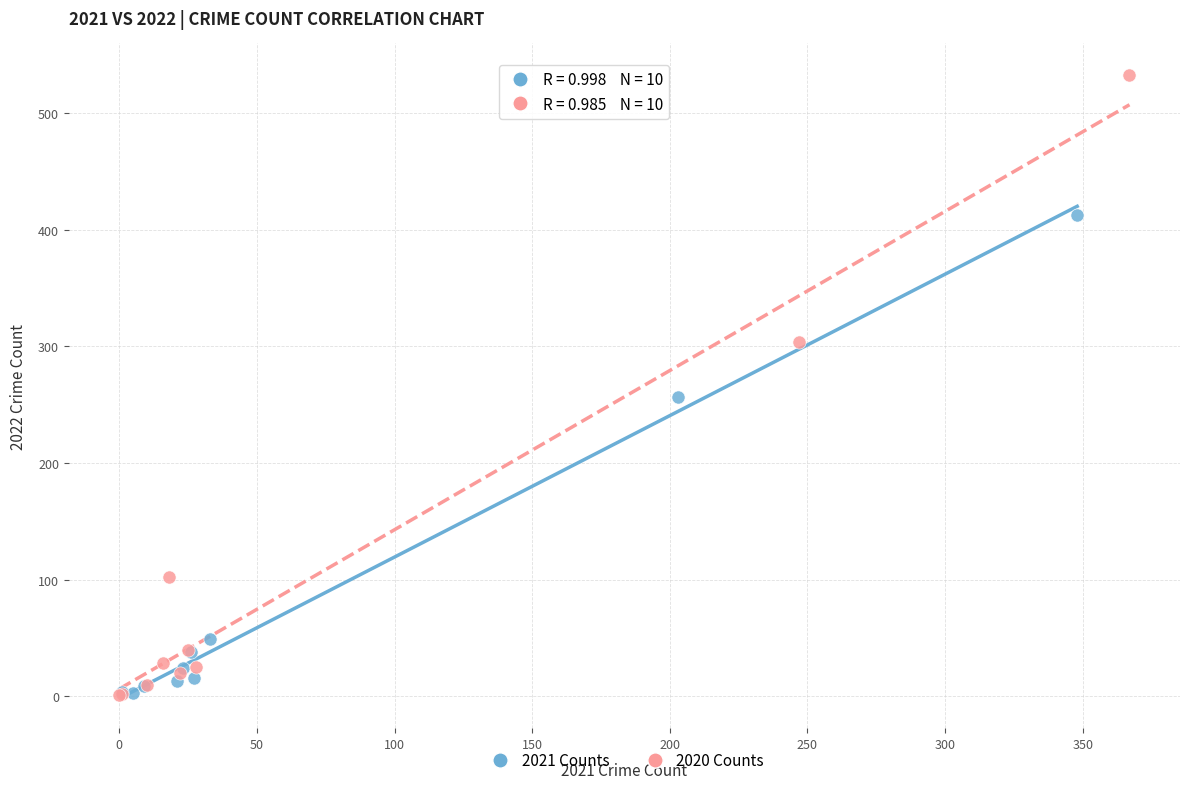

Which series reaches the maximum Y coordinate?

2020 Counts